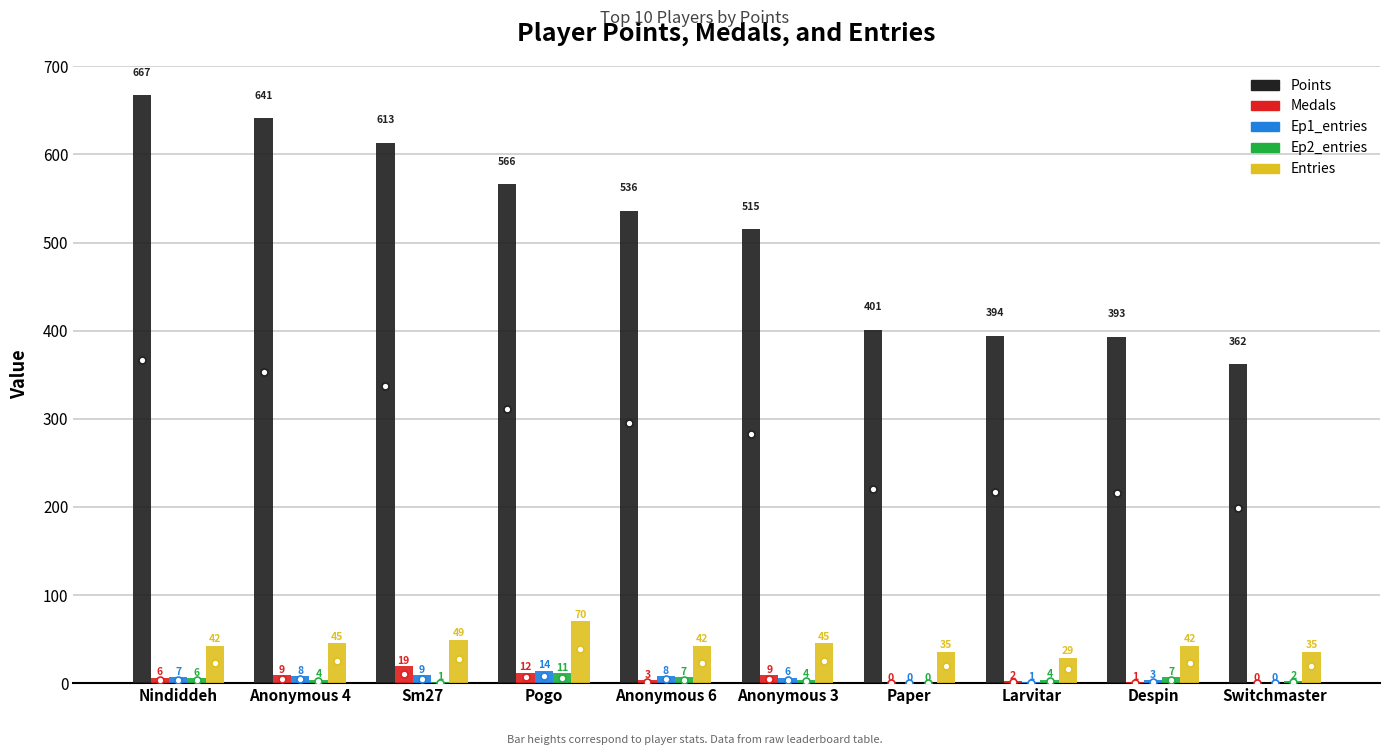

At which category is the sum across all series the highest?

Nindiddeh